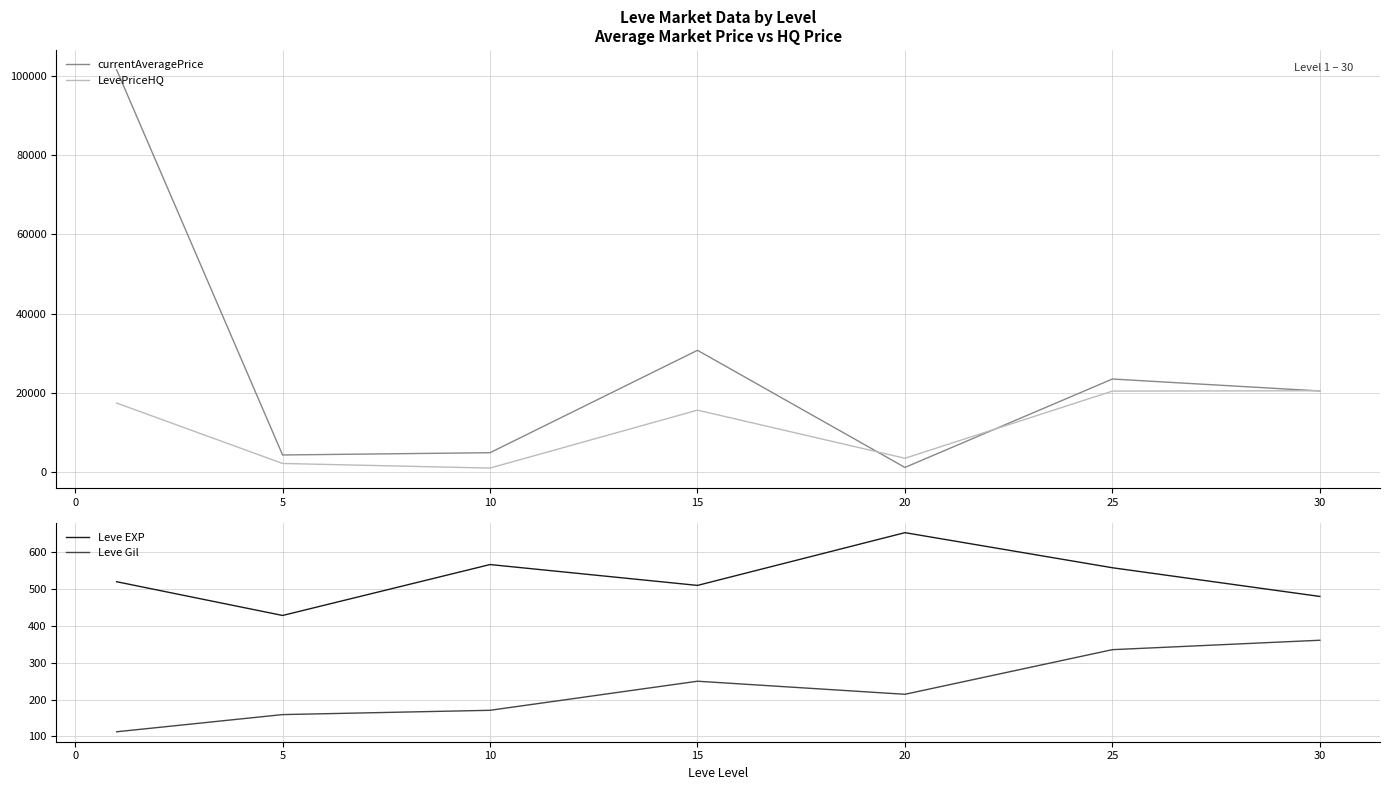

How many interior local peaks does the Leve Gil series have?

1